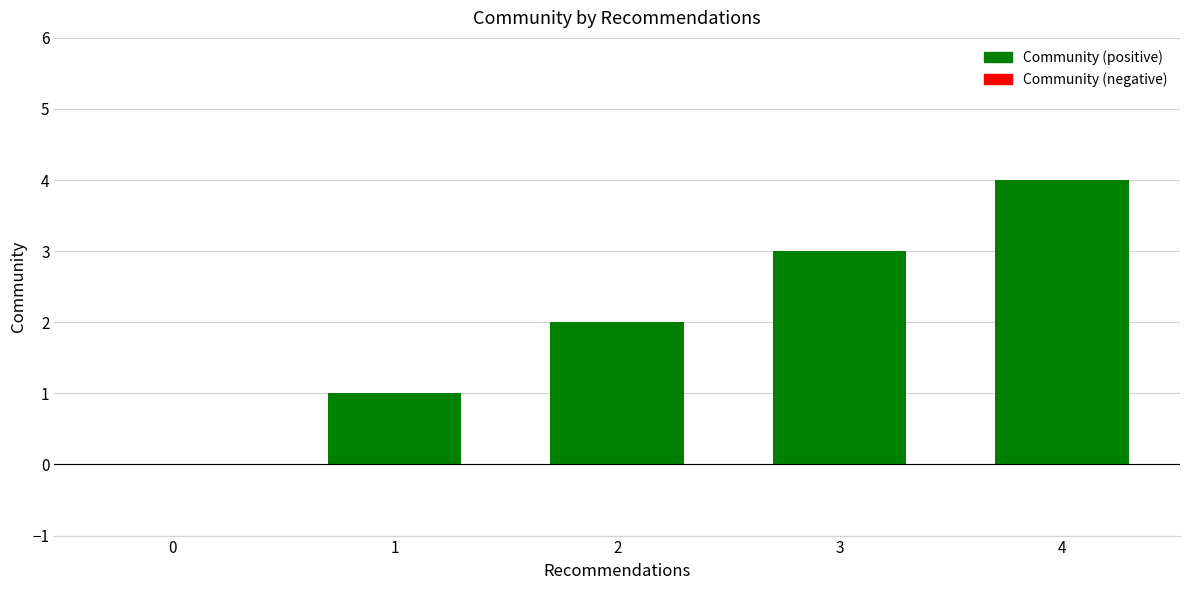

Reading left to right, list all the values displayed in this chart.

0=0	1=1	2=2	3=3	4=4